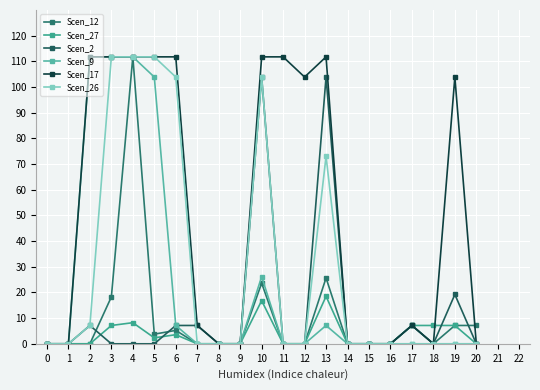

Reading right to left, extract all data points from this chart.

Scen_12: 7.1	7.1	0.0	7.1	0.0	0.0	0.0	25.7	0.0	0.0	23.6	0.0	0.0	0.0	5.2	3.8	111.8	18.3	0.0	0.0	0.0
Scen_27: 0.0	7.1	7.1	7.1	0.0	0.0	0.0	18.5	0.0	0.0	16.8	0.0	0.0	0.0	3.5	2.3	8.2	7.1	0.0	0.0	0.0
Scen_2: 0.0	19.2	0.0	7.1	0.0	0.0	0.0	103.9	0.0	0.0	103.9	0.0	0.0	7.1	7.1	0.0	0.0	0.0	7.1	0.0	0.0
Scen_9: 0.0	0.0	0.0	0.0	0.0	0.0	0.0	7.1	0.0	0.0	26.2	0.0	0.0	0.0	7.1	103.9	111.8	111.8	111.8	0.0	0.0
Scen_17: 0.0	103.9	0.0	7.1	0.0	0.0	0.0	111.8	103.9	111.8	111.8	0.0	0.0	7.1	111.8	111.8	111.8	111.8	111.8	0.0	0.0
Scen_26: 0.0	0.0	0.0	0.0	0.0	0.0	0.0	73.0	0.0	0.0	103.9	0.0	0.0	0.0	103.9	111.8	111.8	111.8	7.1	0.0	0.0